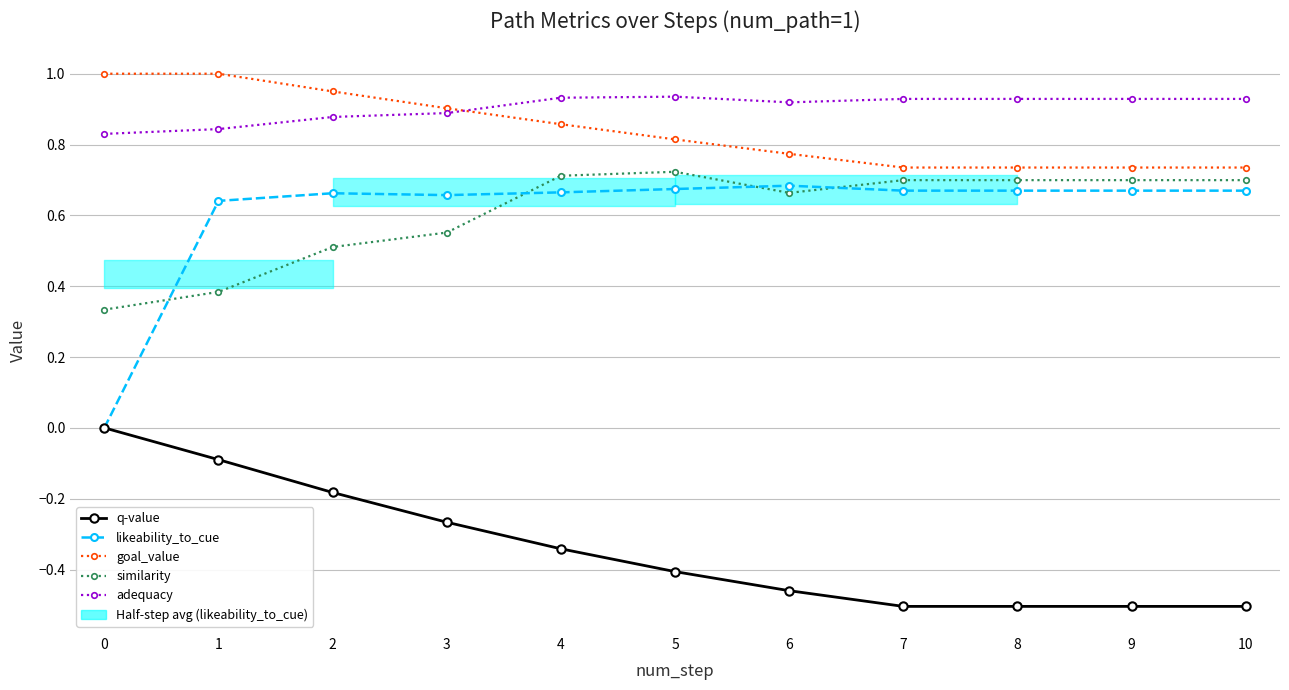

What is the sum of all similarity values?

6.7